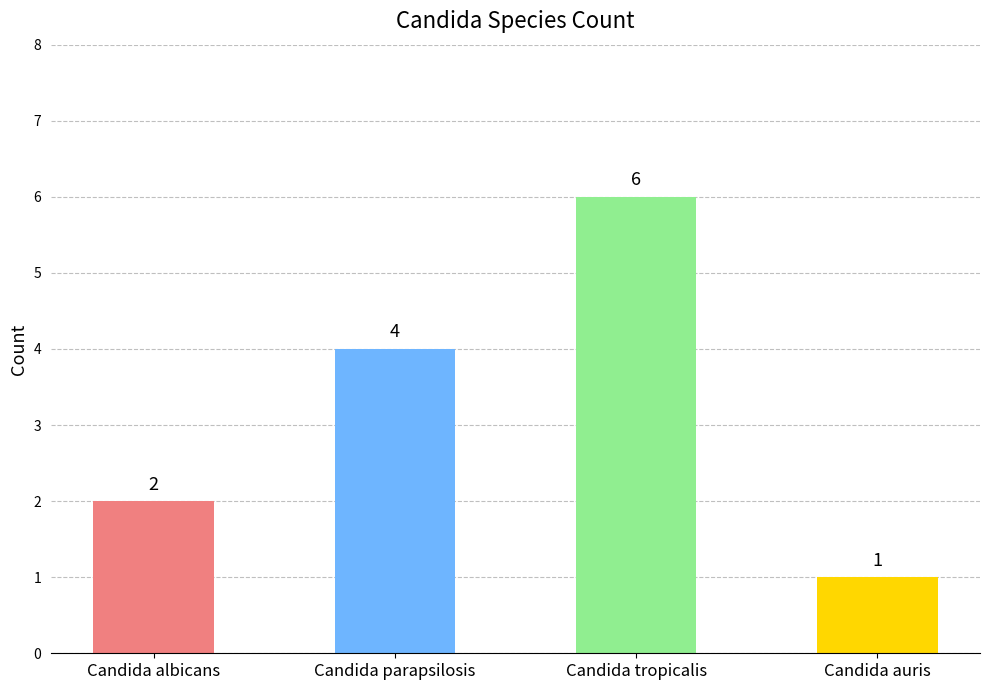

What is the smallest value displayed?

1